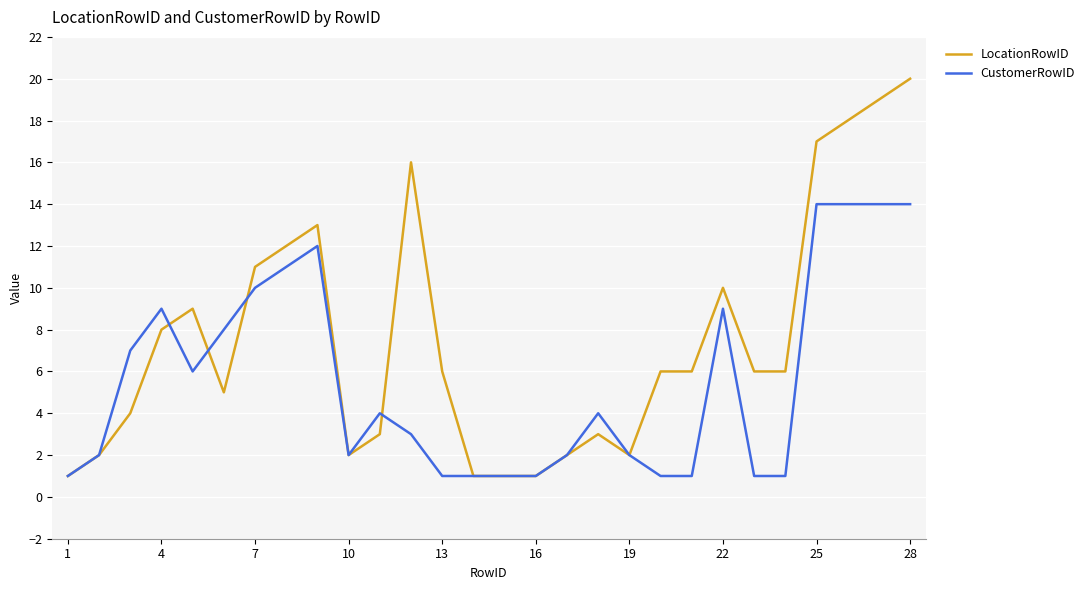

Which series has the largest range (max minus min)?

LocationRowID